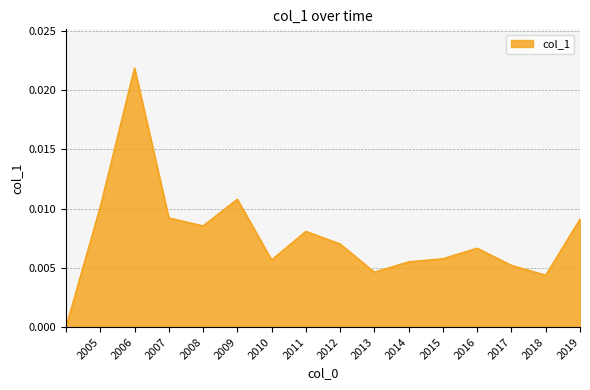

Between 2008 and 2007, which is larger?

2007